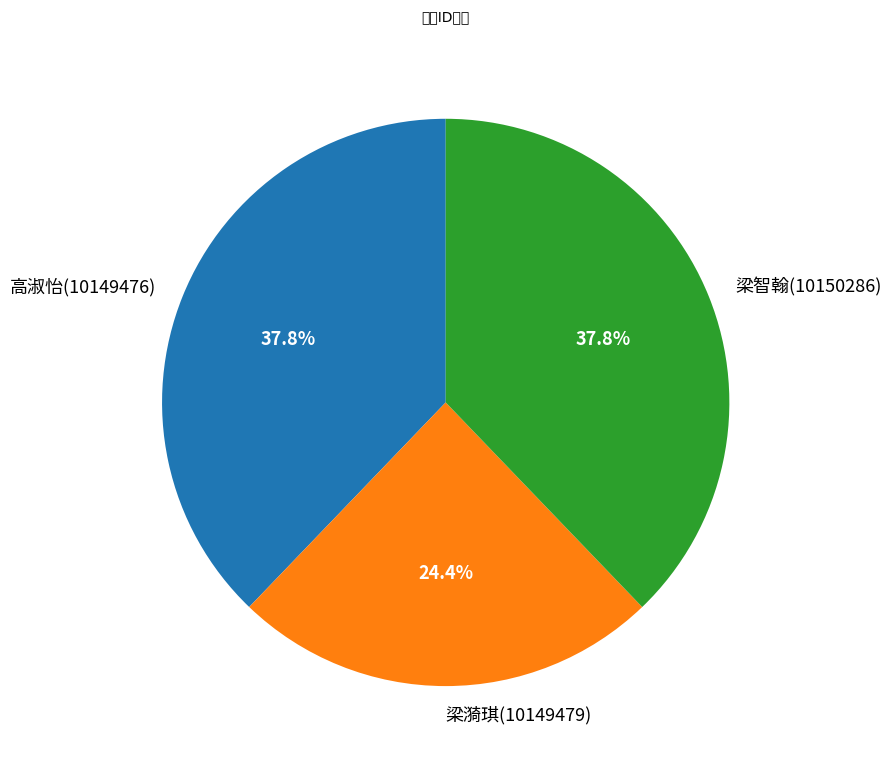

True or false: 高淑怡(10149476) accounts for 38% of the total.

True